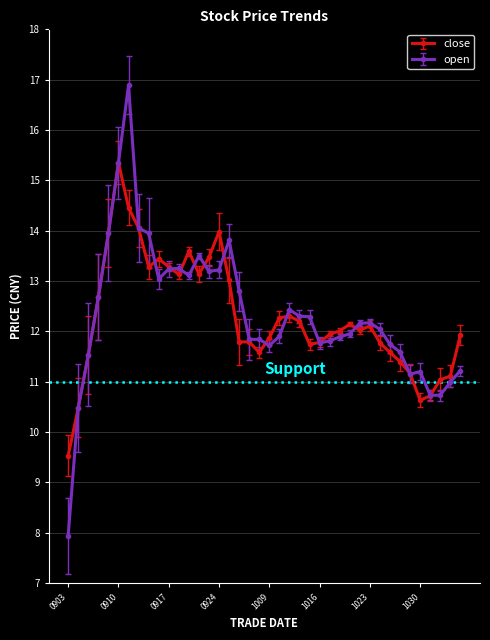

What is the value of the open point at the 30th from the left?

12.2